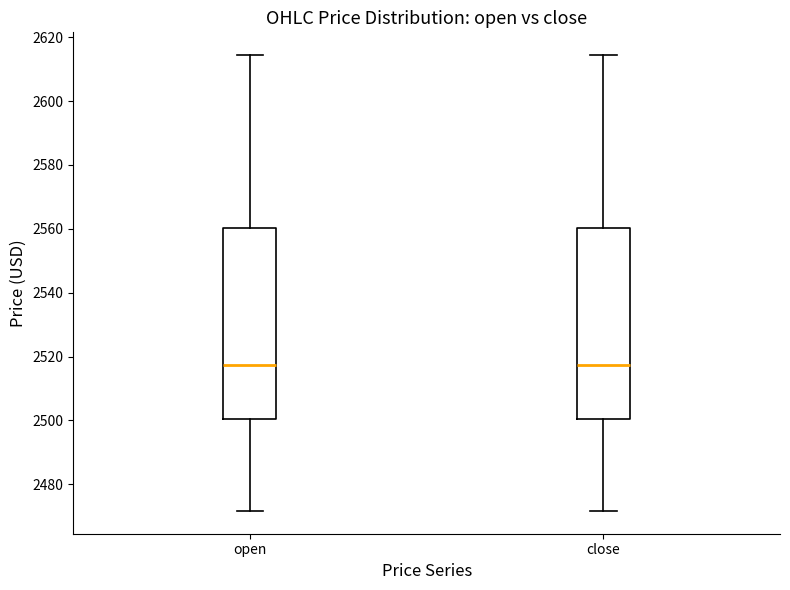

Where does the median line of the box for open sit on the y-axis? The values are not printed on the chart, so give them approximately, as read against the axis.

2518